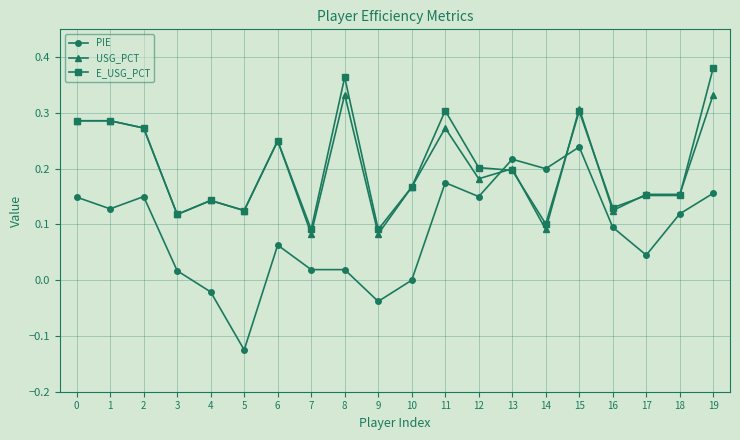

At which category does the chart reach its minimum across all series?

5